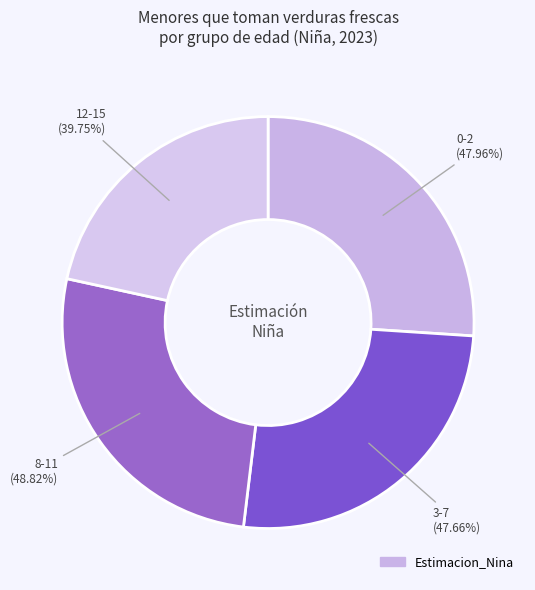

Do 12-15 and 8-11 together represent more than half of the pie?

No